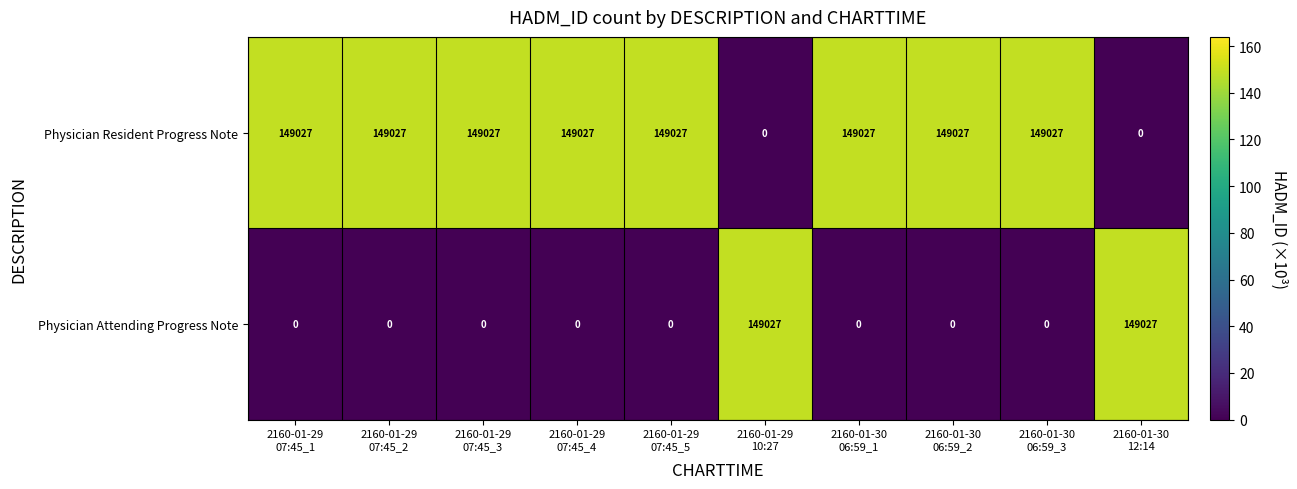

Which series has the largest total across all categories?

Physician Resident Progress Note